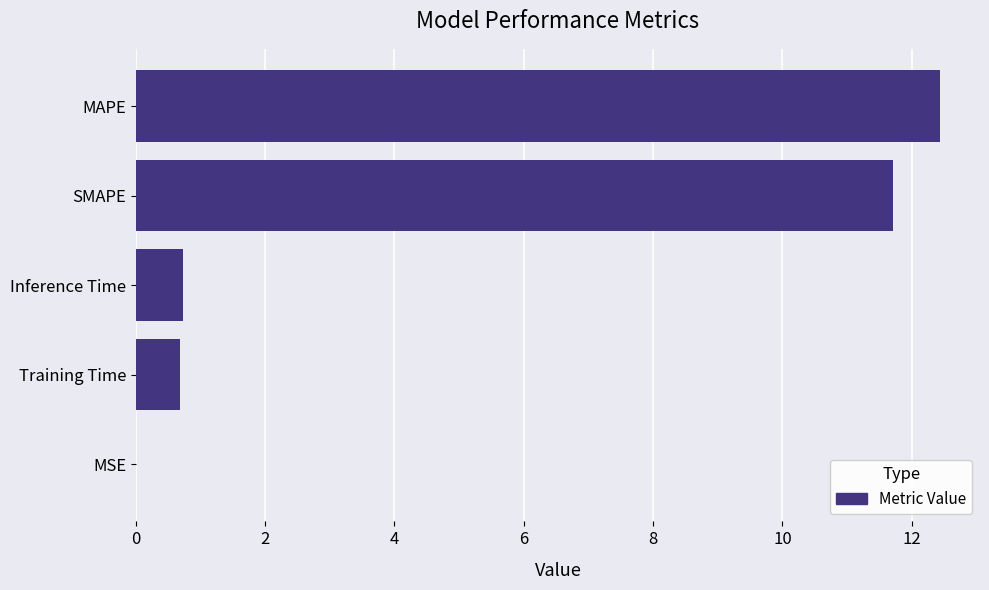

What is the approximate value at MAPE?

12.4